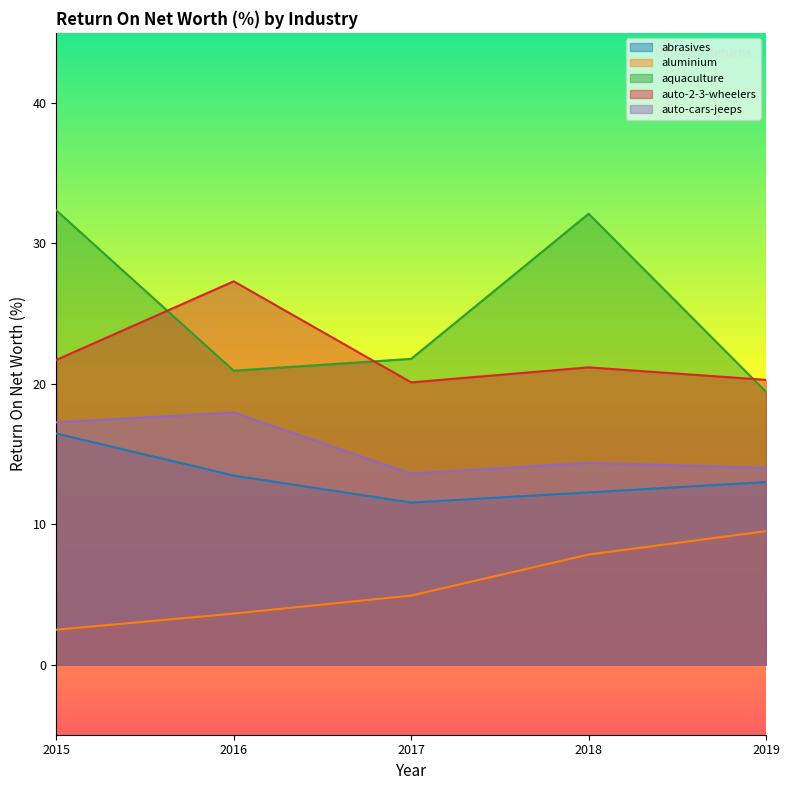

How many lines are shown in the chart?

5